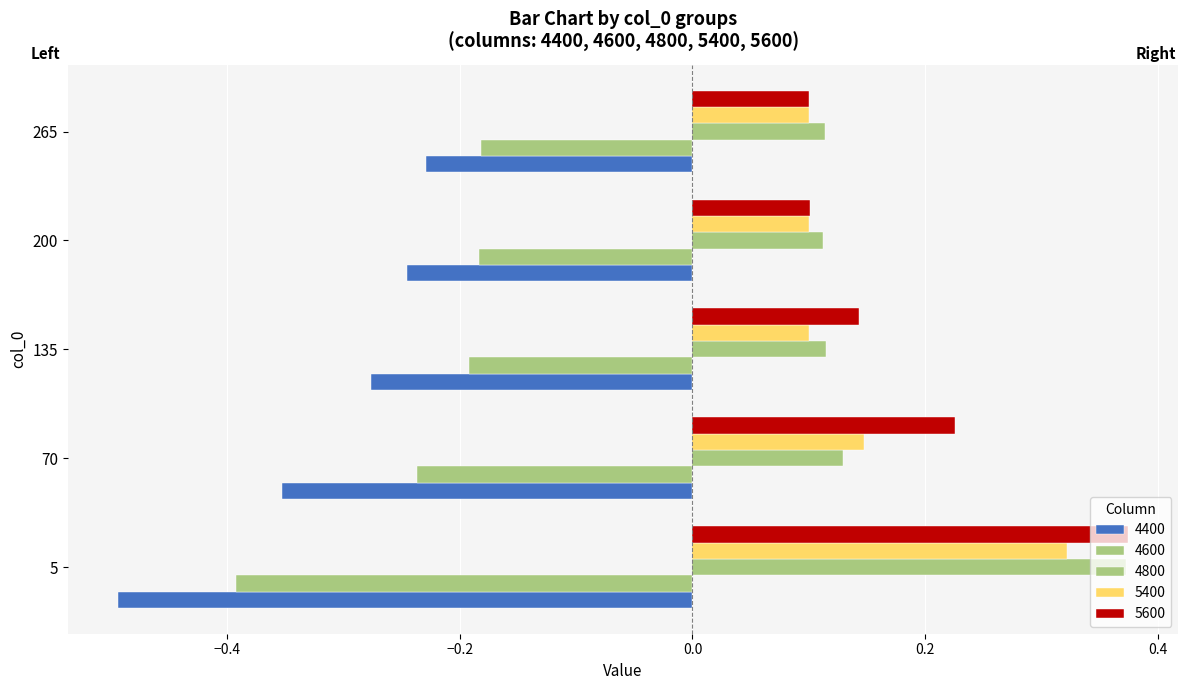

Which category has the highest value in the 4600 series?

265